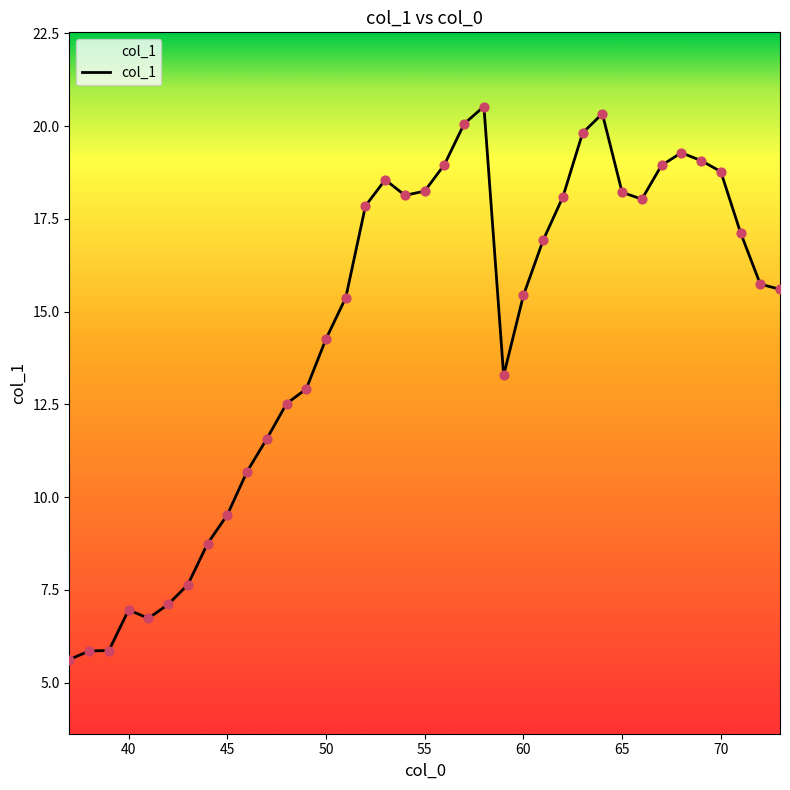

What is the difference between the maximum and minimum values?

14.9